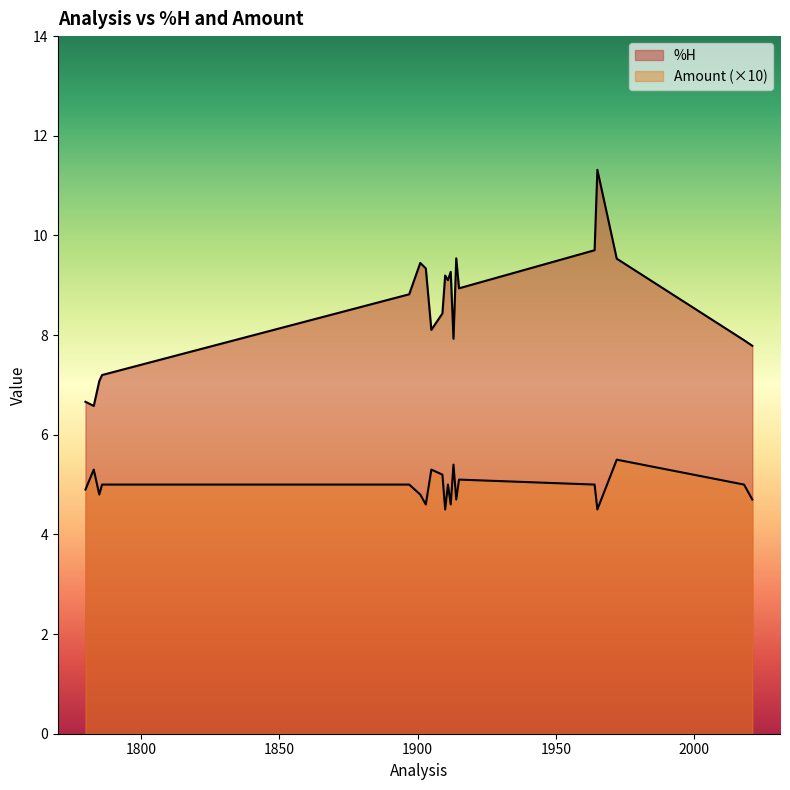

What is the maximum value shown in the chart?

11.3